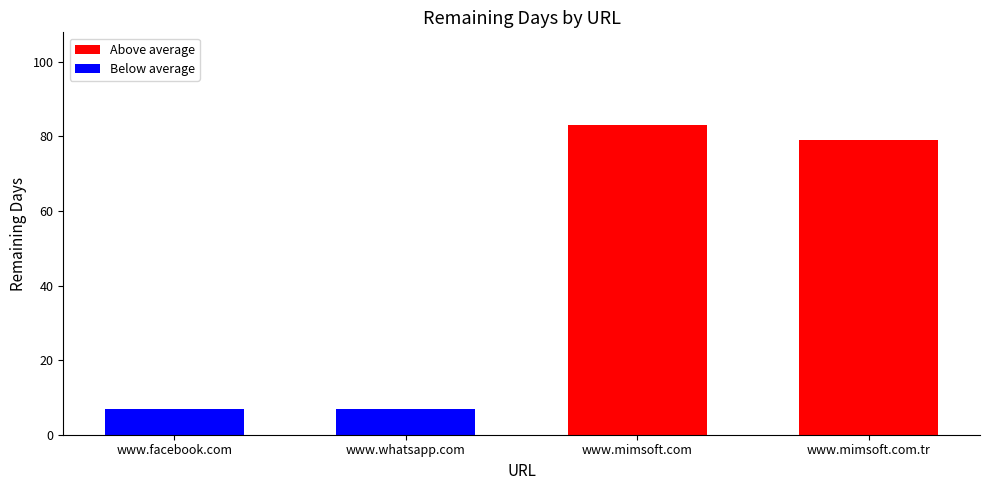

What is the maximum value shown in the chart?

83